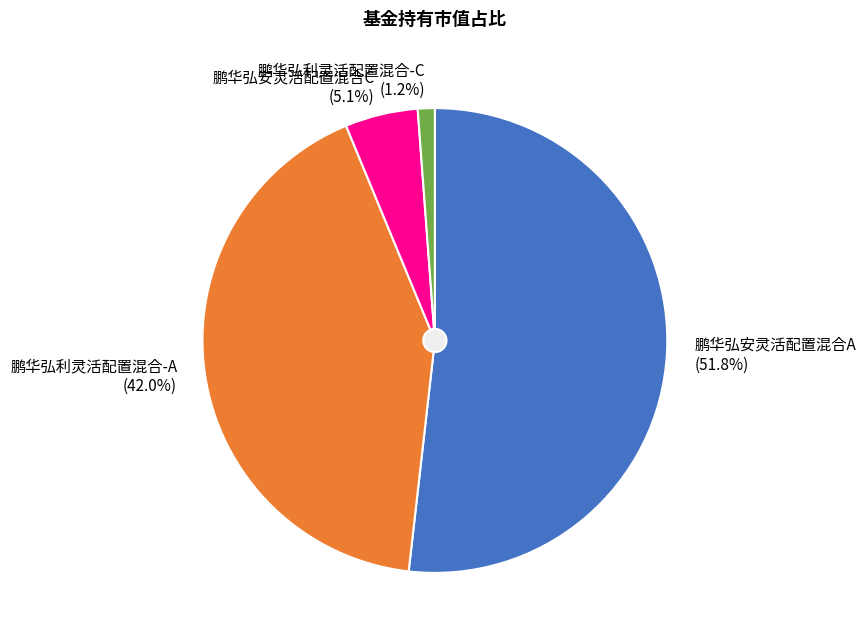

To the nearest percent, what is the difference between the largest and smallest slice percentages?

51%